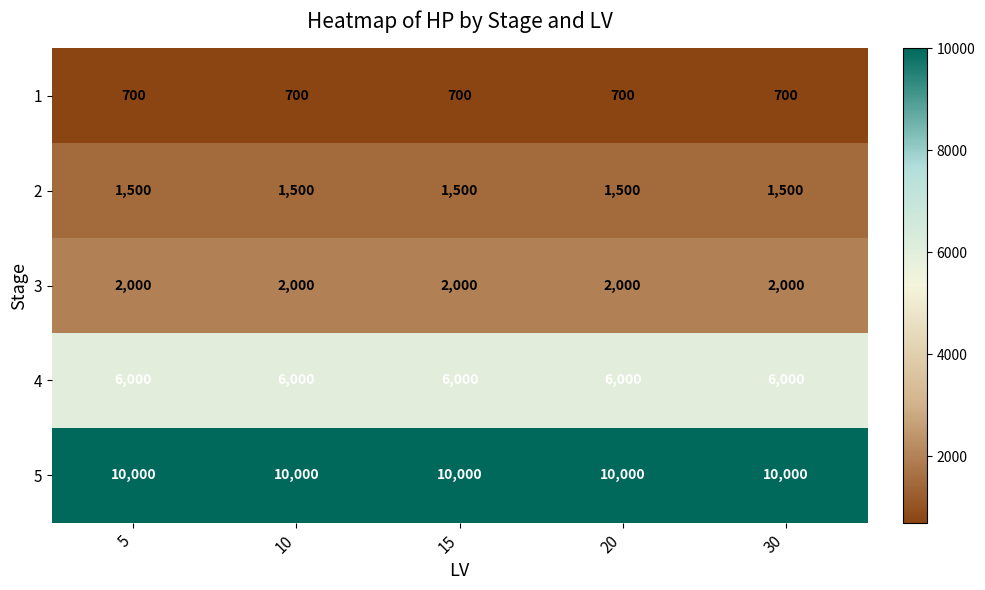

What is the spread (max minus min) of values at 20?

9300